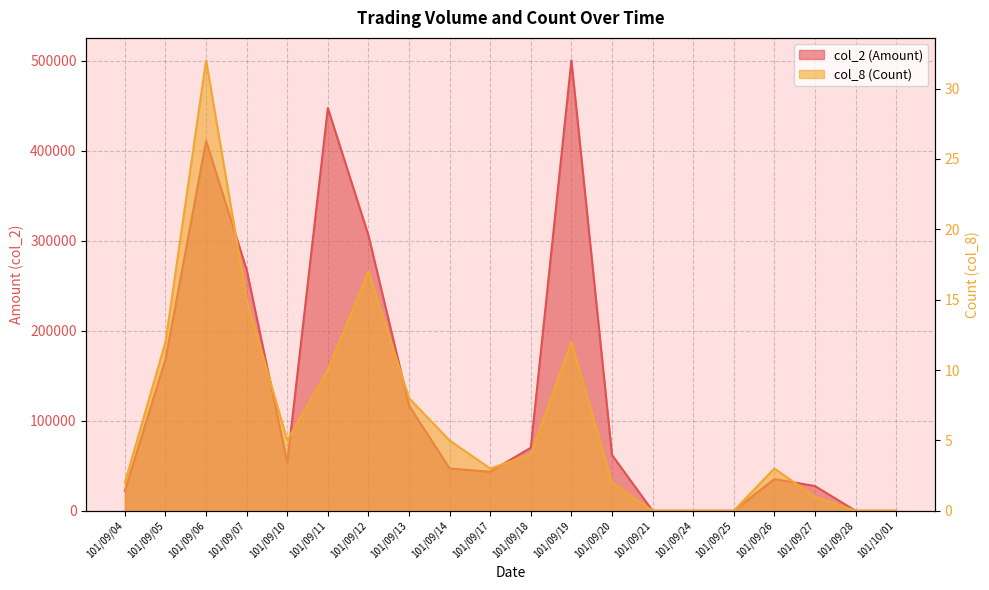

What is the spread (max minus min) of values at 101/09/20?

62008